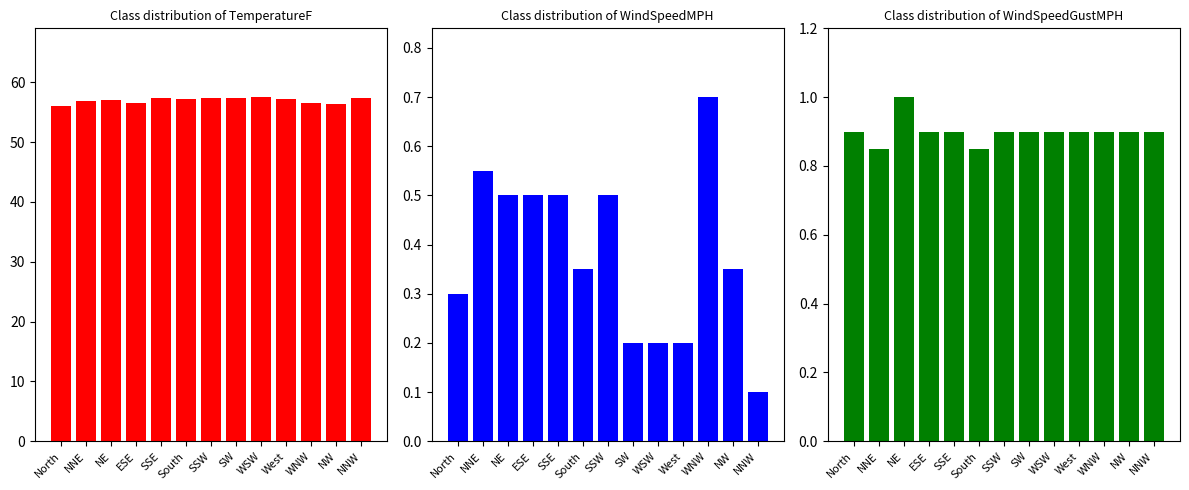

What are all the series names shown in the legend?

TemperatureF, WindSpeedMPH, WindSpeedGustMPH